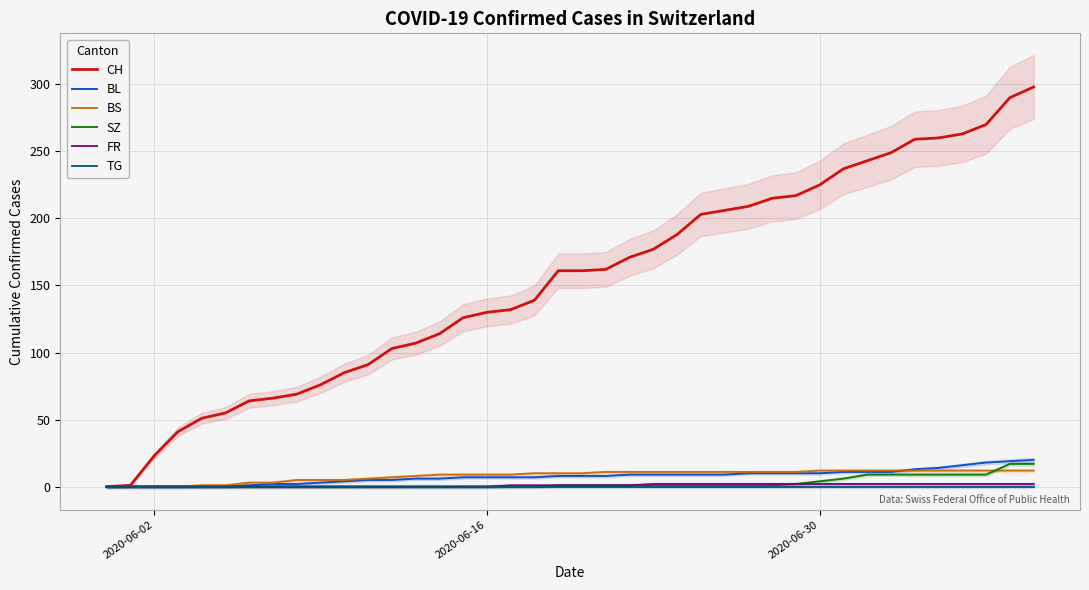

At how many categories does at least one series exceed 196?

15